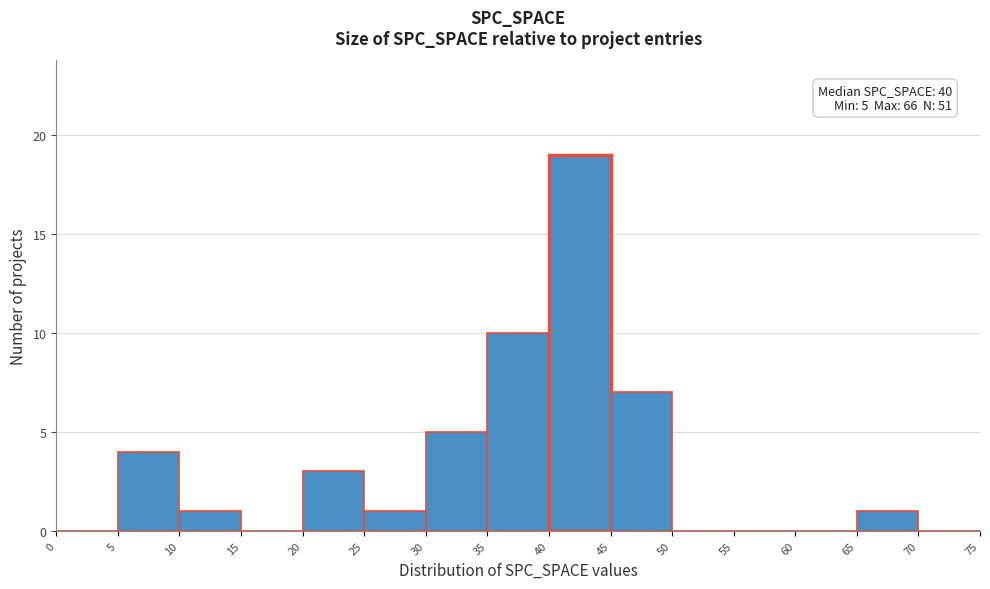

Which range on the x-axis has the tallest bar?

40 to 45